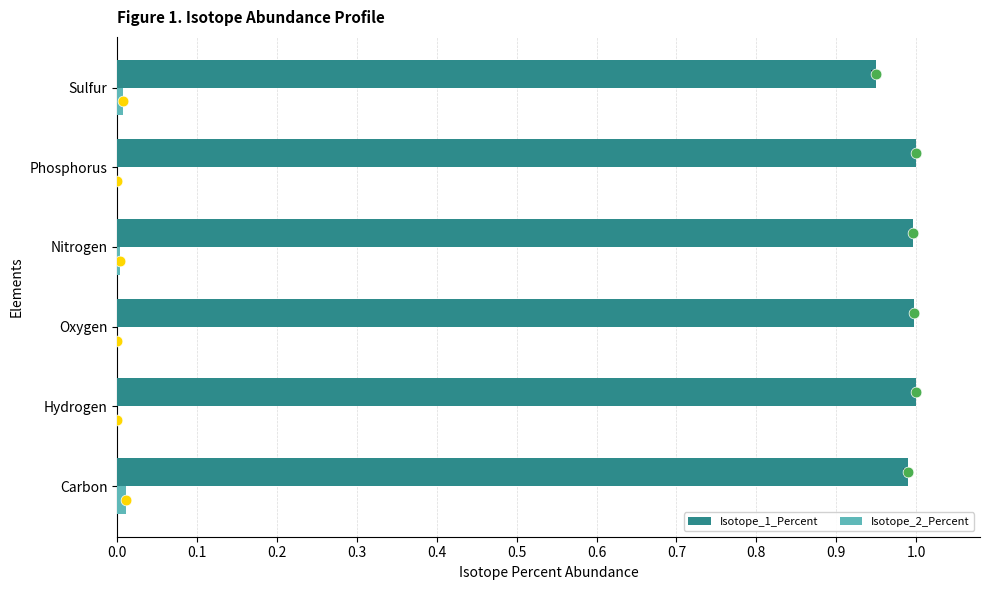

Which series contains the lowest Y value?

Isotope_2_Percent